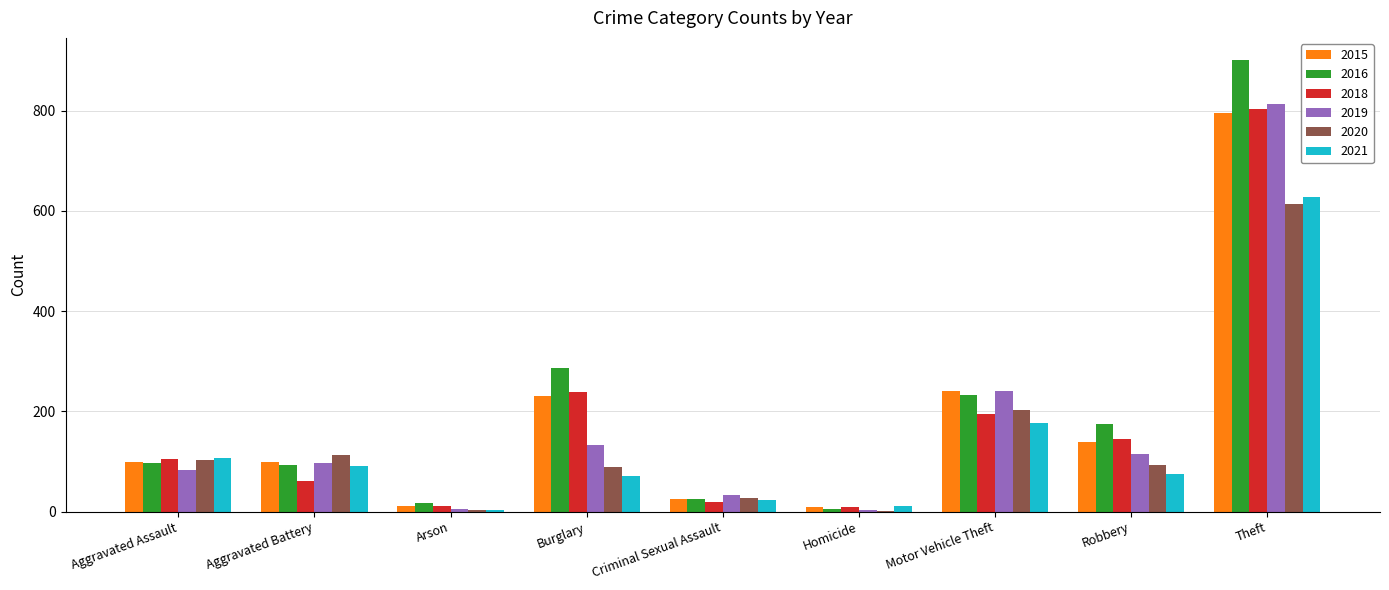

What is the greatest value displayed?

900